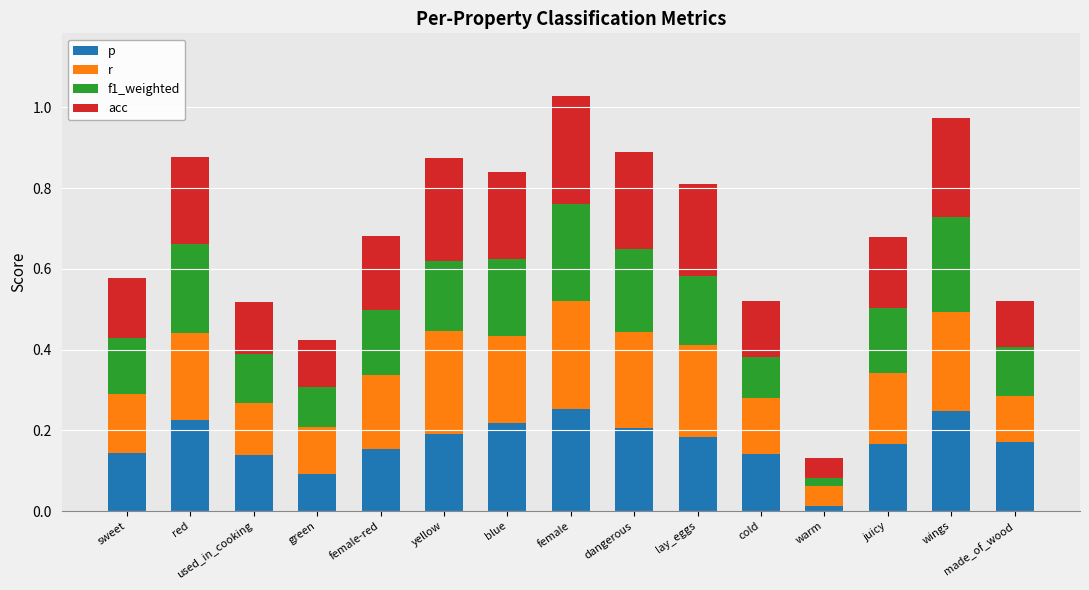

Which series has the widest spread of values?

p